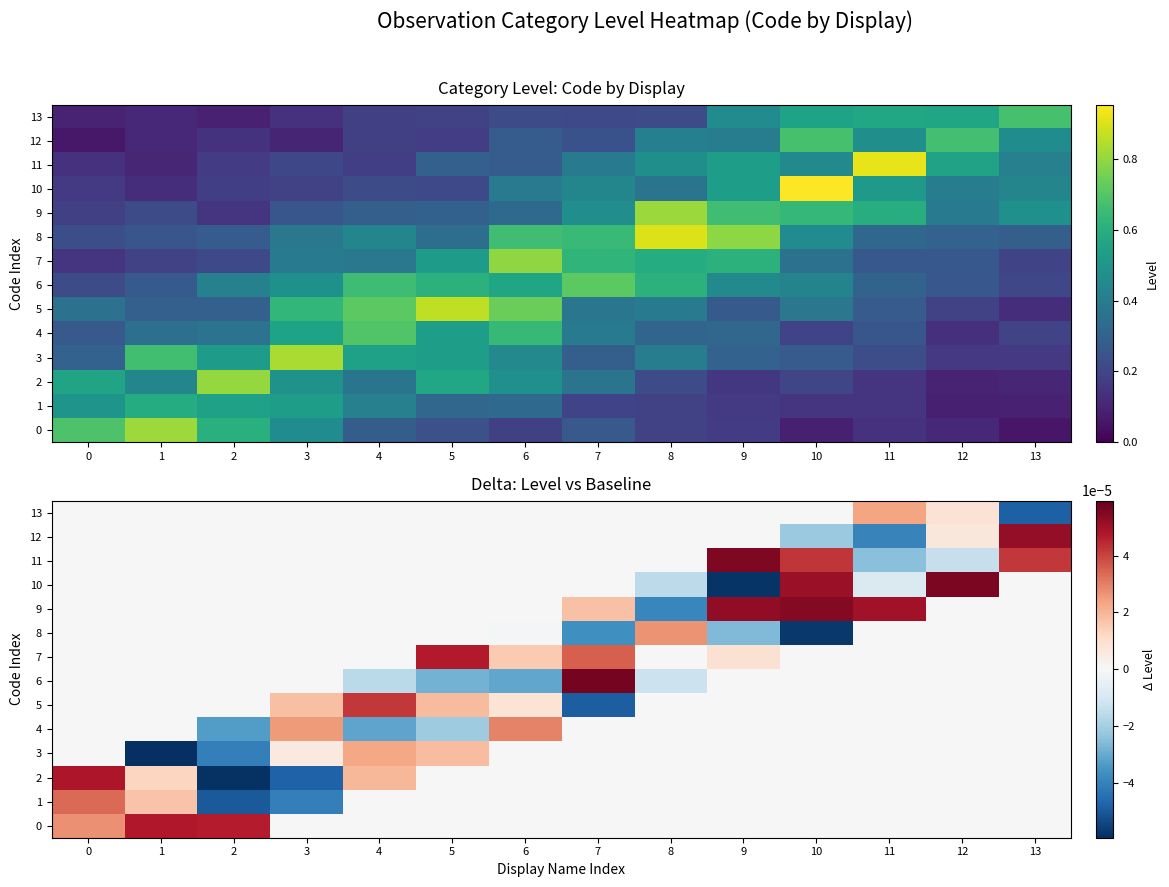

How many values in 11 are below zero?

2